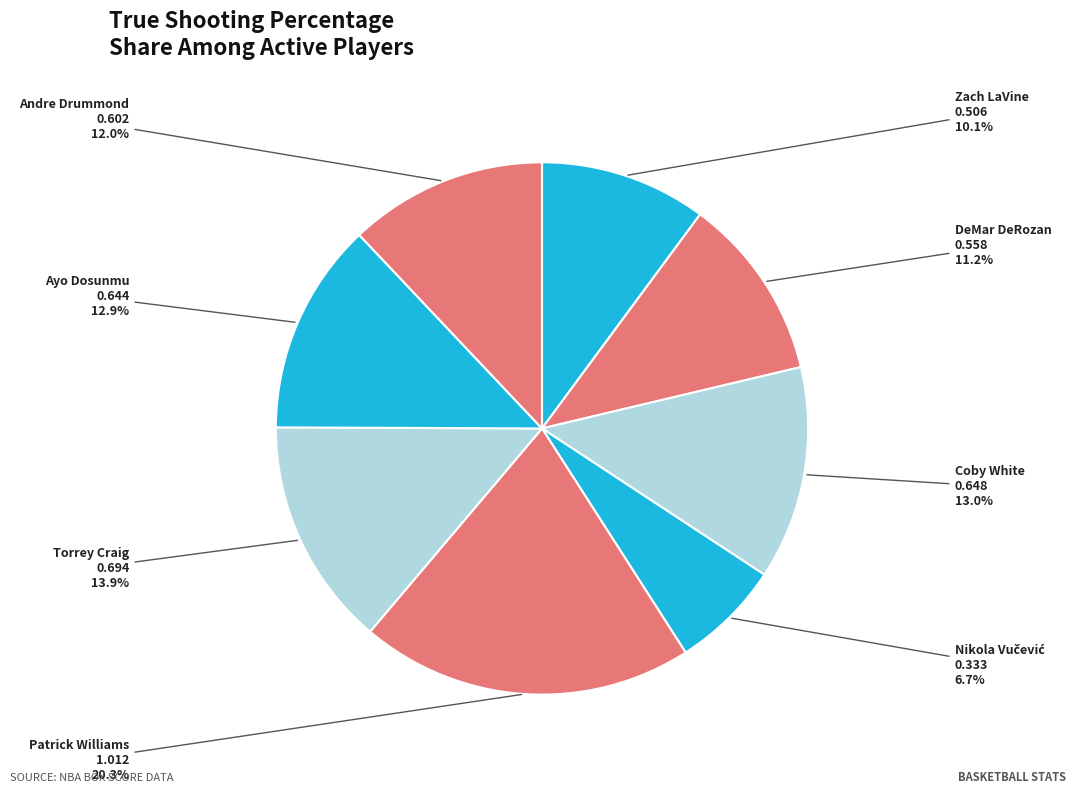

To the nearest percent, what is the difference between the Coby White and DeMar DeRozan slice percentages?

2%